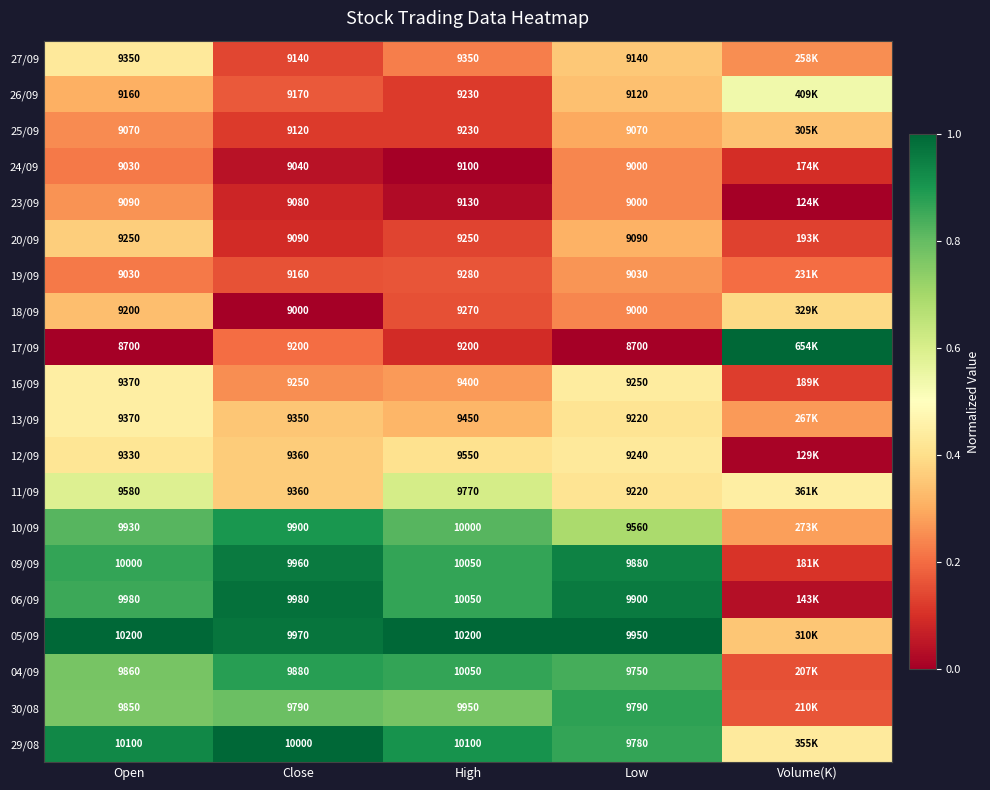

The value of 13/09 at Low is 0.4. True or false?

True